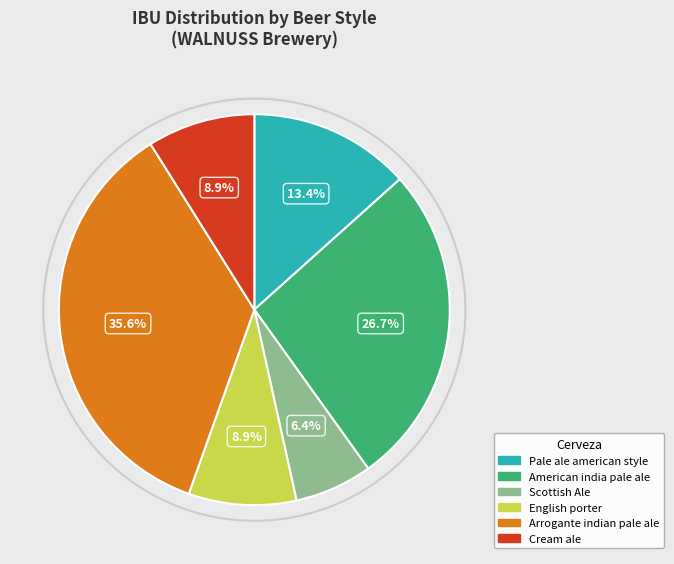

To the nearest percent, what is the average slice percentage?

17%